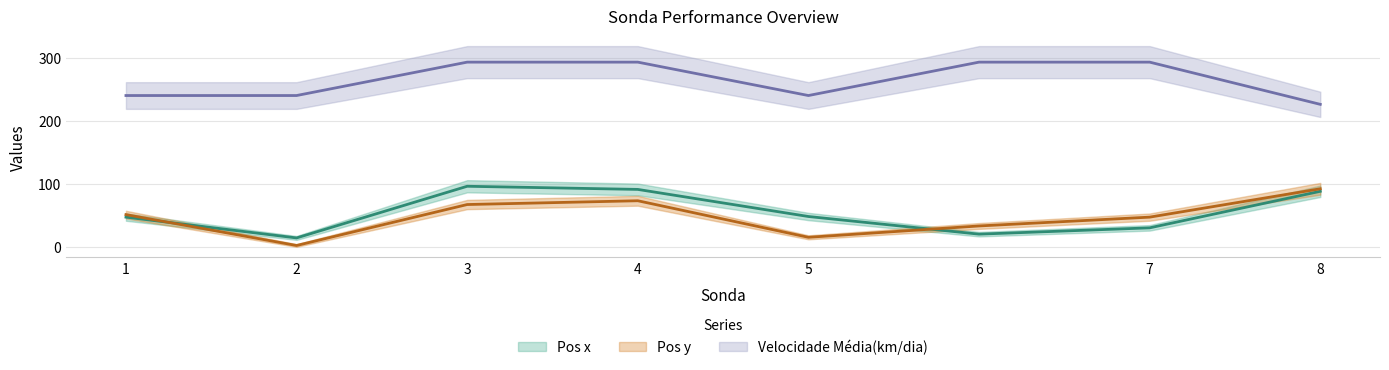

What is the average value of the Pos x series?

54